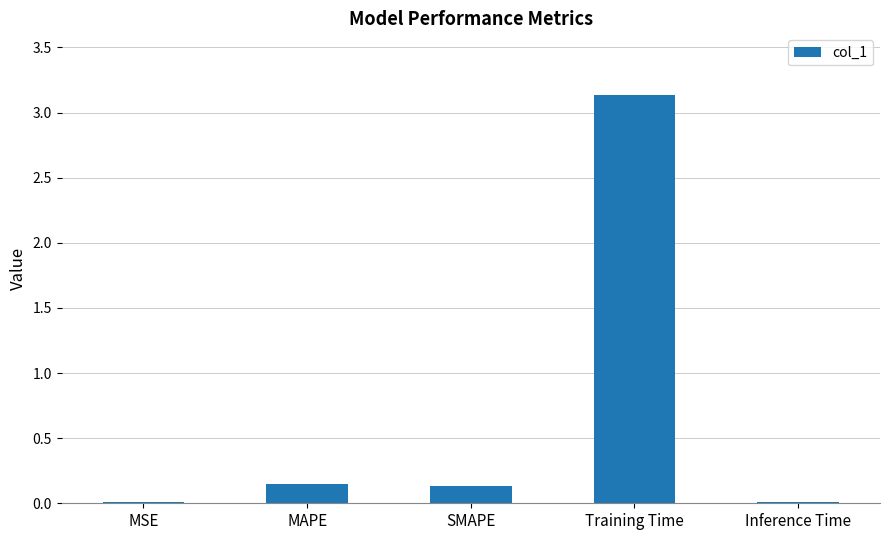

What is the change in value from MAPE to Training Time?

+3.0